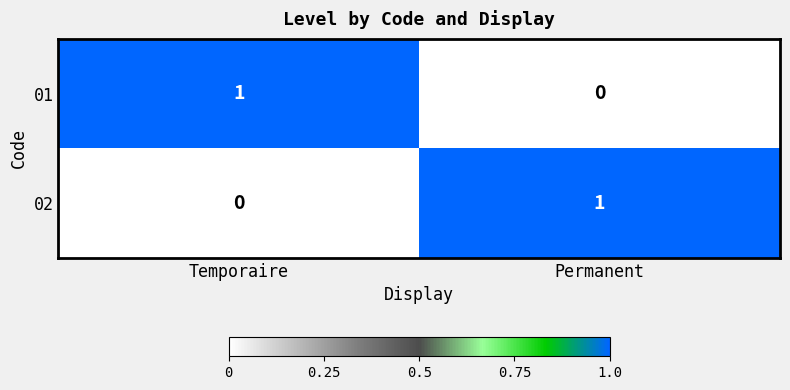

The value of 02 at Permanent is 0. True or false?

False